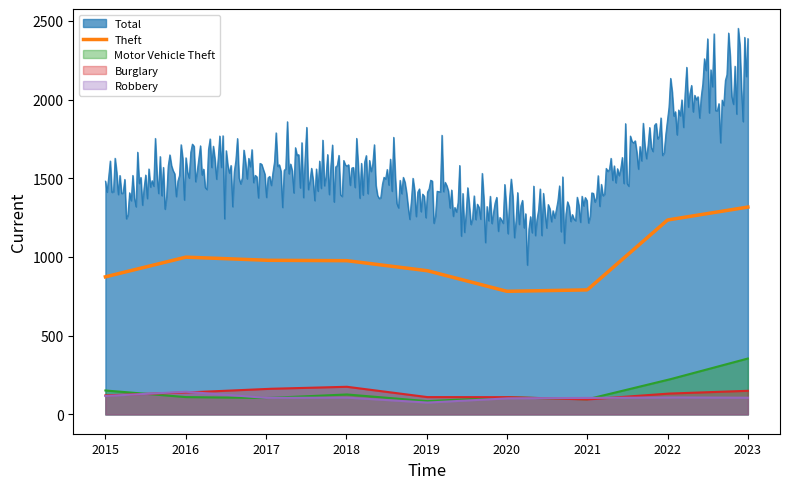

Does the chart have visible grid lines?

No